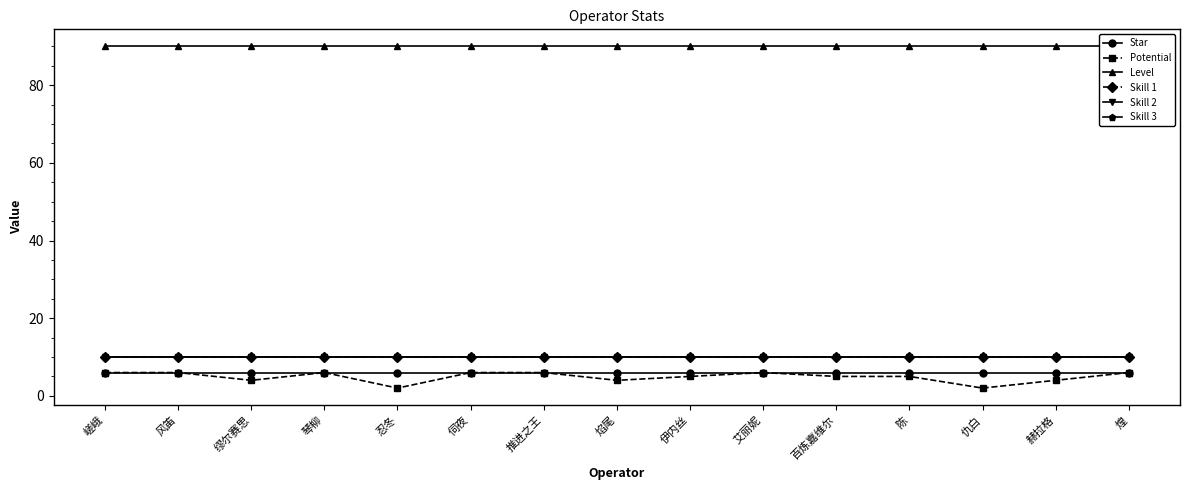

True or false: Skill 1 has more than 1 points higher than both neighbors.

False